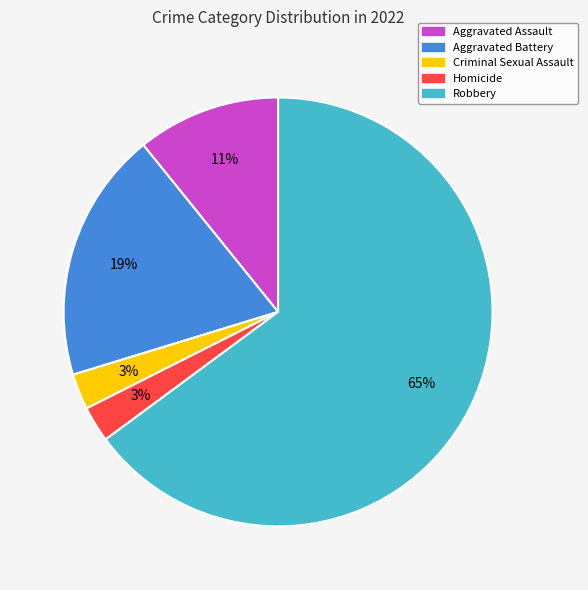

What percentage is the Aggravated Assault slice, to the nearest percent?

11%